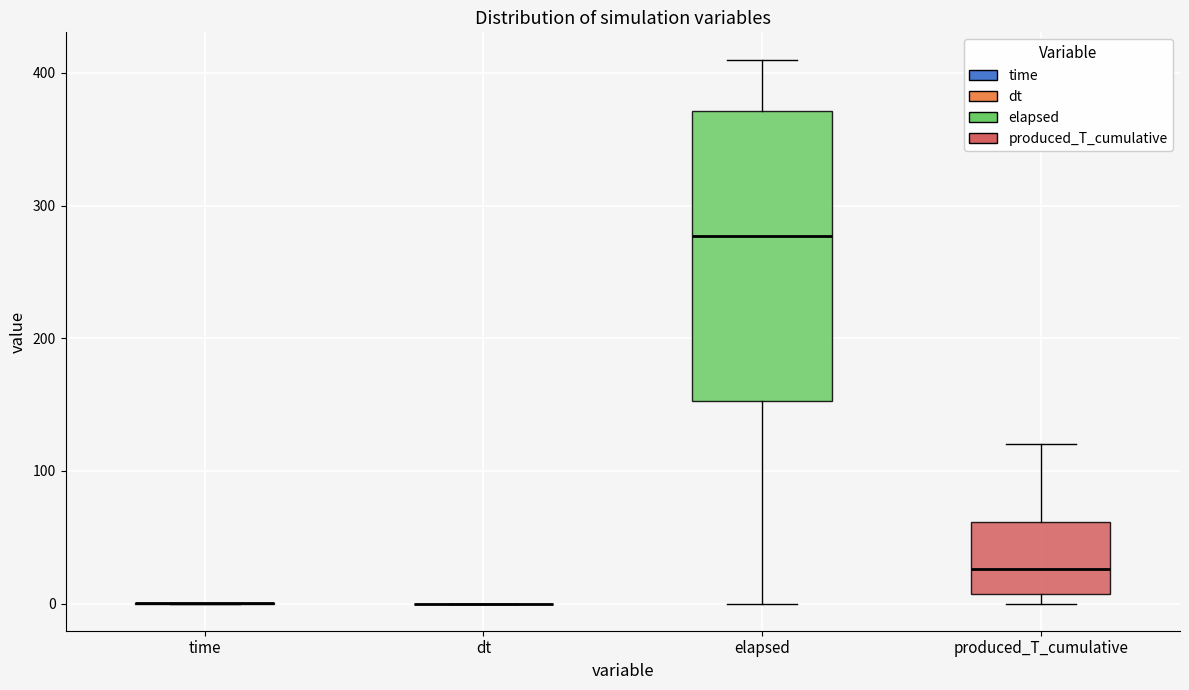

Reading left to right, read every box against the y-axis: the position of its median line, the range the box covers, and the ends of its whiskers. The values are not printed on the chart, so give them approximately, as read against the axis.

time: box collapsed to a line at 0, whiskers 0 to 0
dt: box collapsed to a line at 0, whiskers 0 to 0
elapsed: median 280, box 150 to 370, whiskers 0 to 410
produced_T_cumulative: median 30, box 10 to 60, whiskers 0 to 120